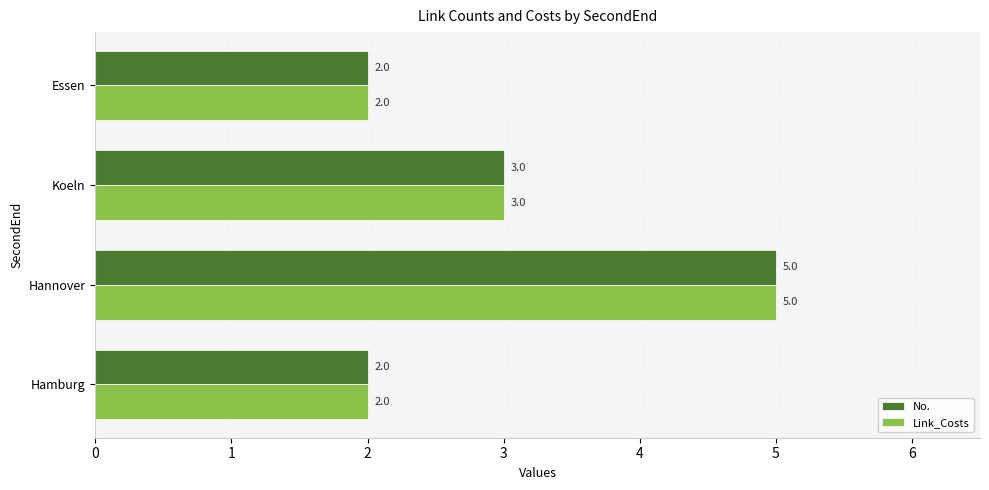

Count the Link_Costs values in the range 2 to 5.

4